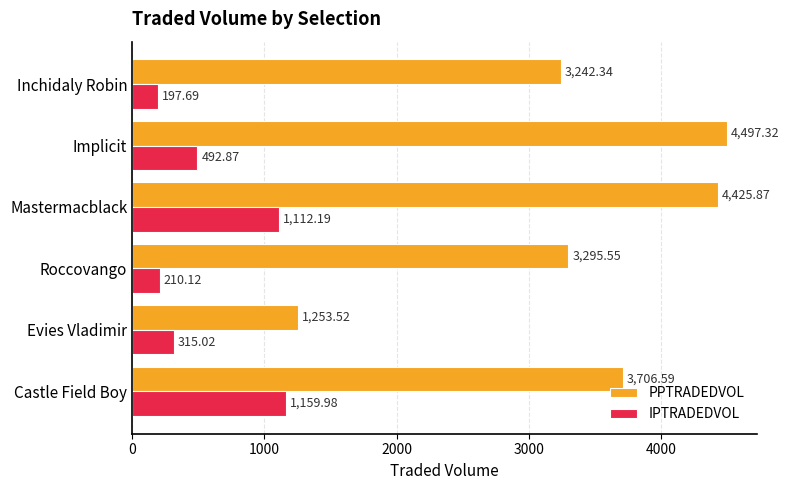

Which series has the largest range (max minus min)?

PPTRADEDVOL